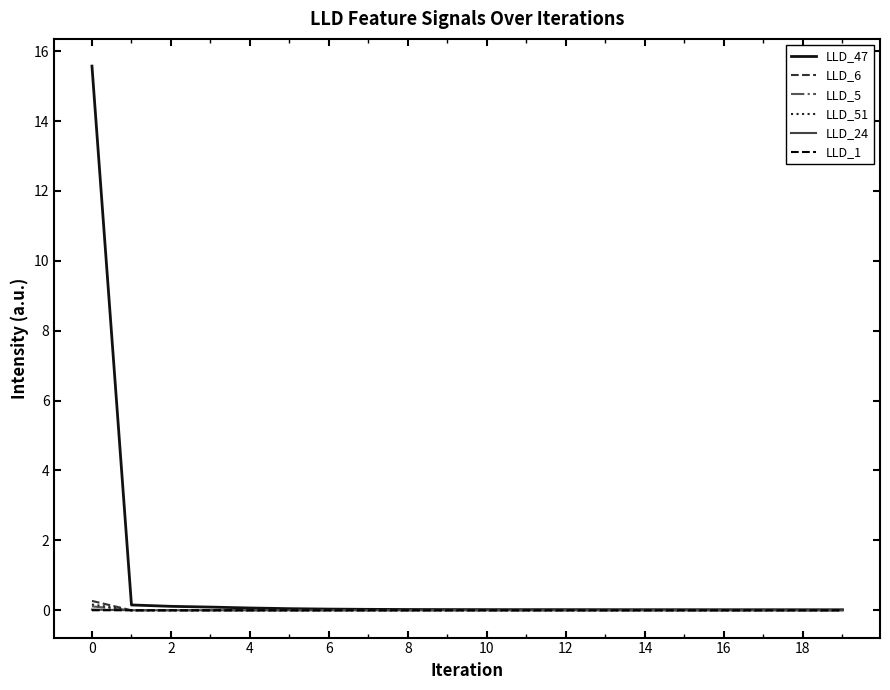

Which series has the widest spread of values?

LLD_47